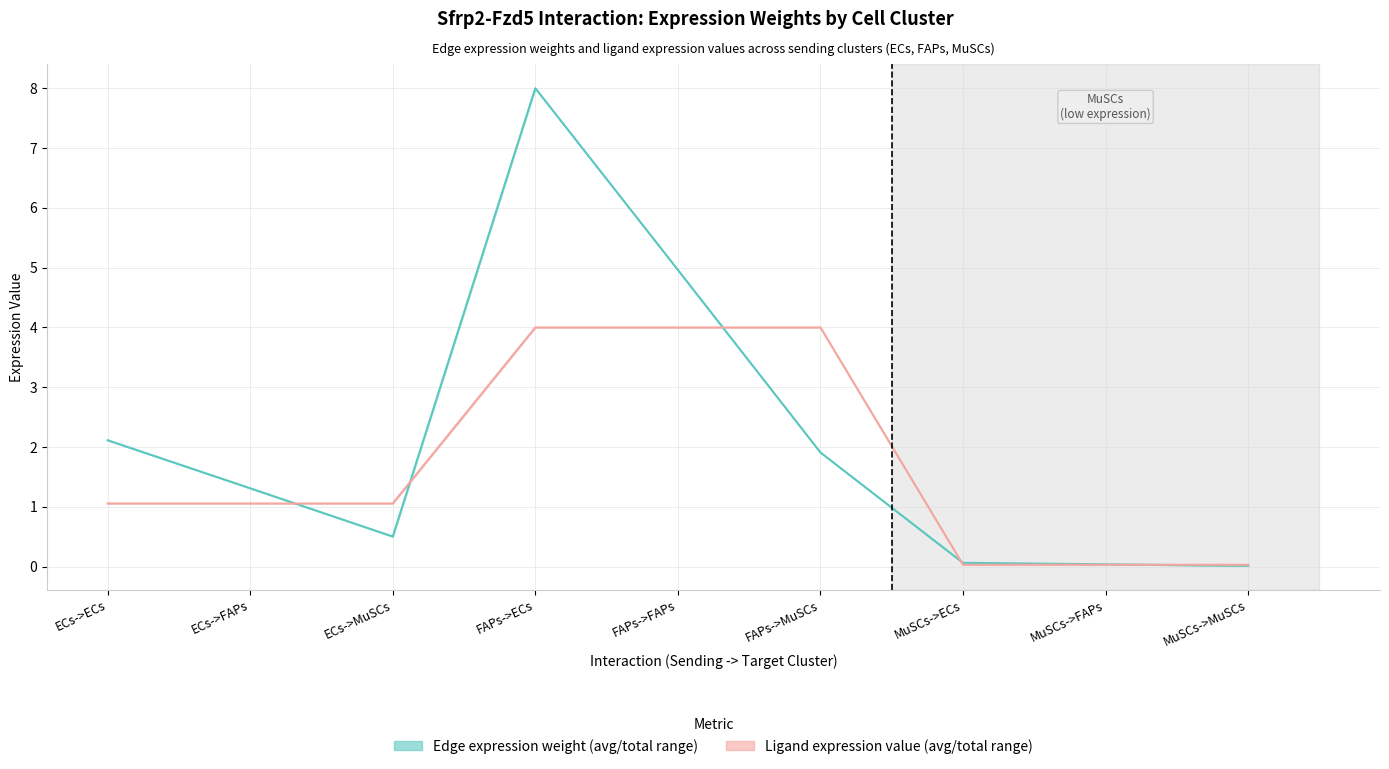

The value of Ligand avg expression value (line) at ECs->ECs is 1.1. True or false?

True